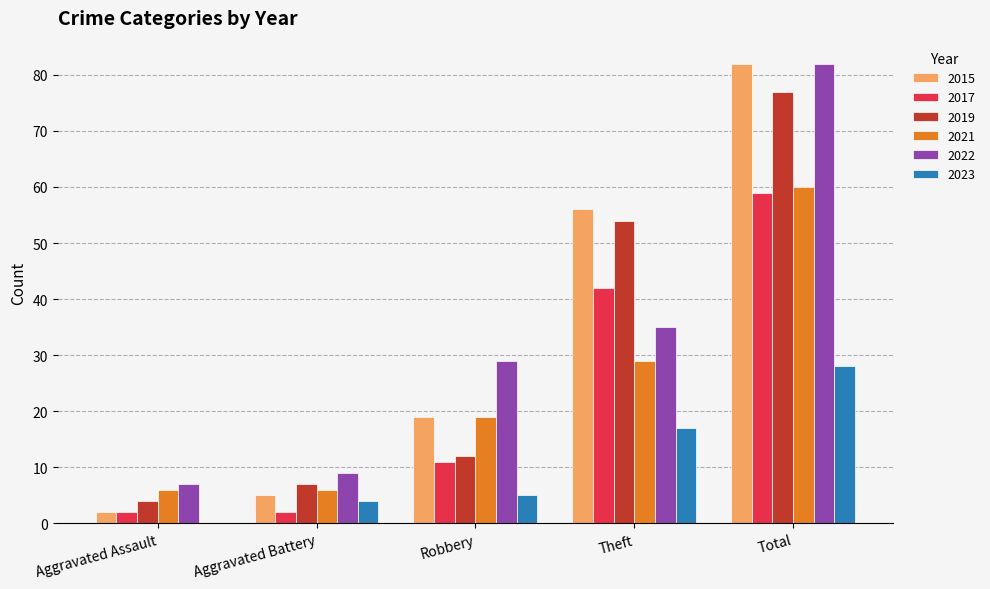

What is the sum of all 2021 values?

120